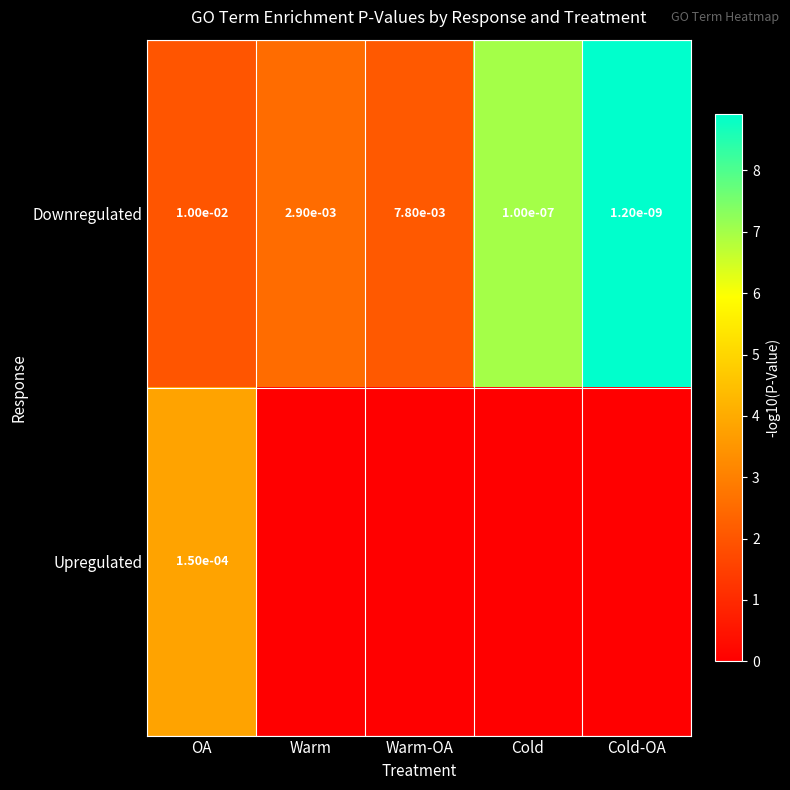

Which category has the lowest value in the Downregulated series?

Cold-OA